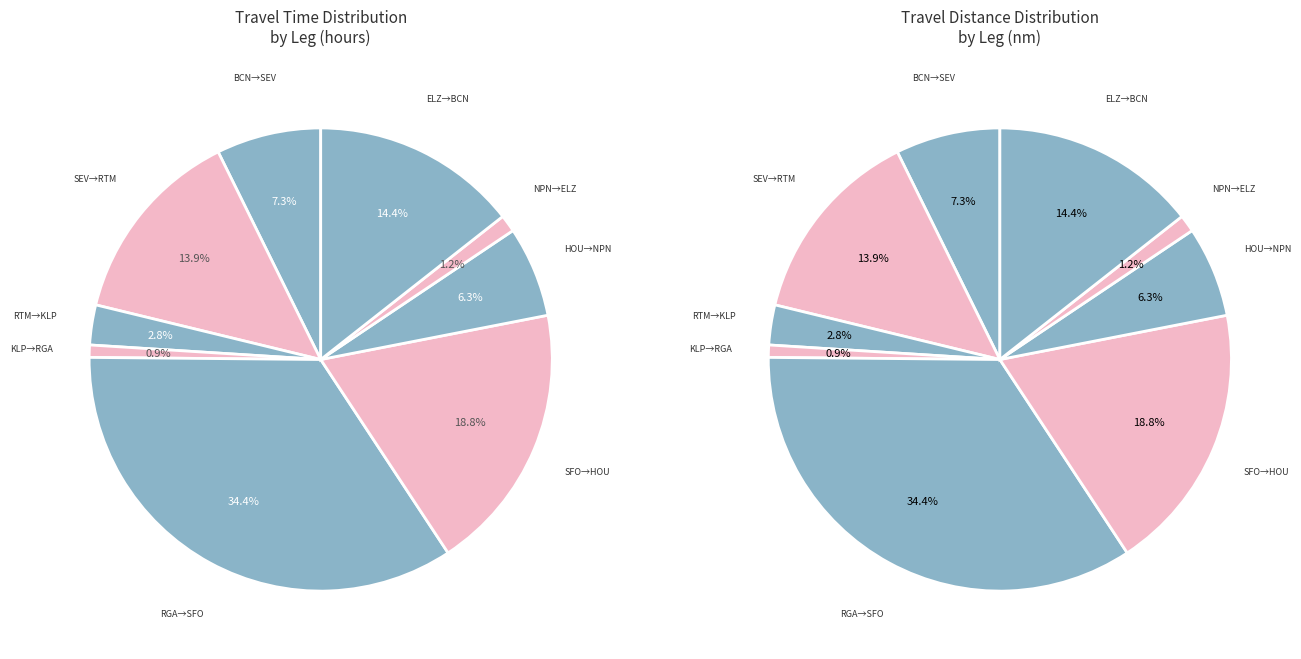

How many segments does this pie chart have?

9